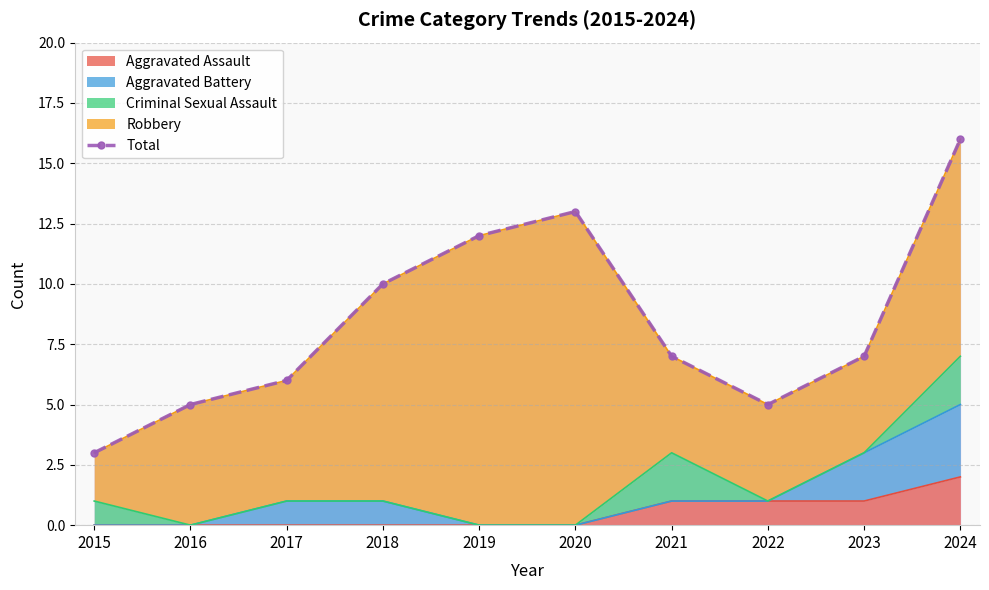

Where is the data nearest to the value 9?

2018